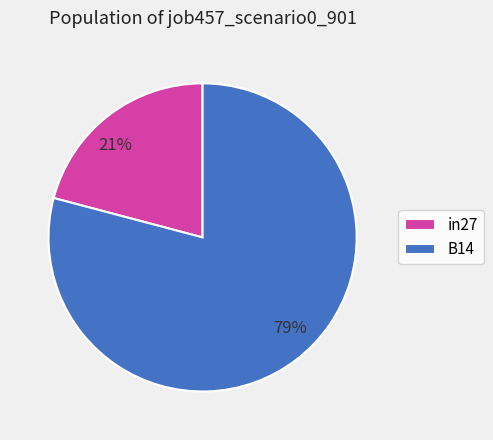

To the nearest percent, what is the average slice percentage?

50%